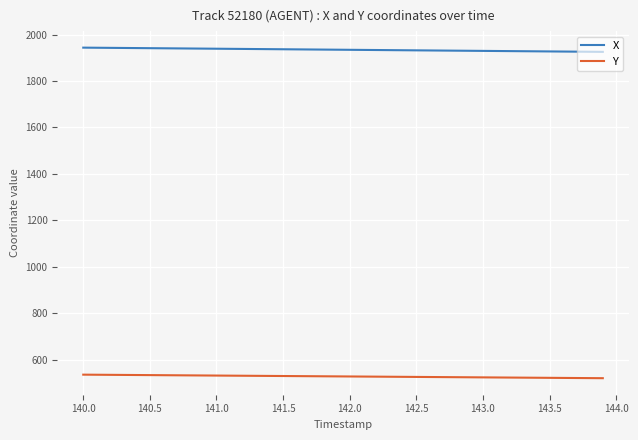

At how many categories does at least one series exceed 1226?

40